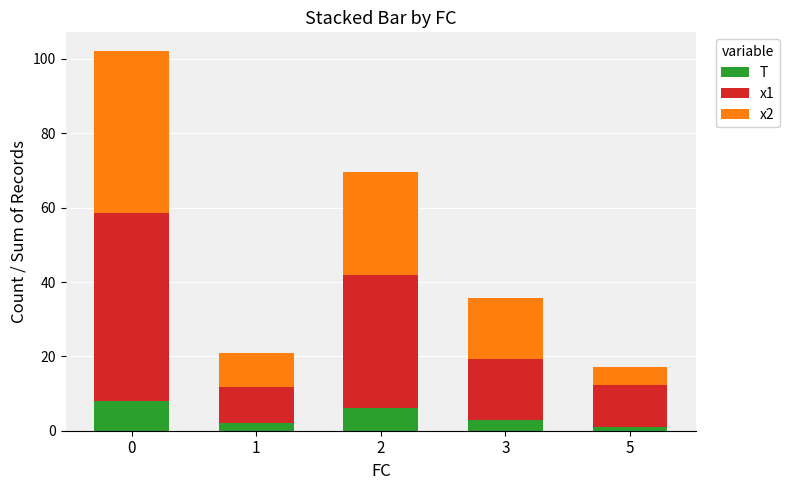

The T series shows 3.0 at 3. True or false?

True